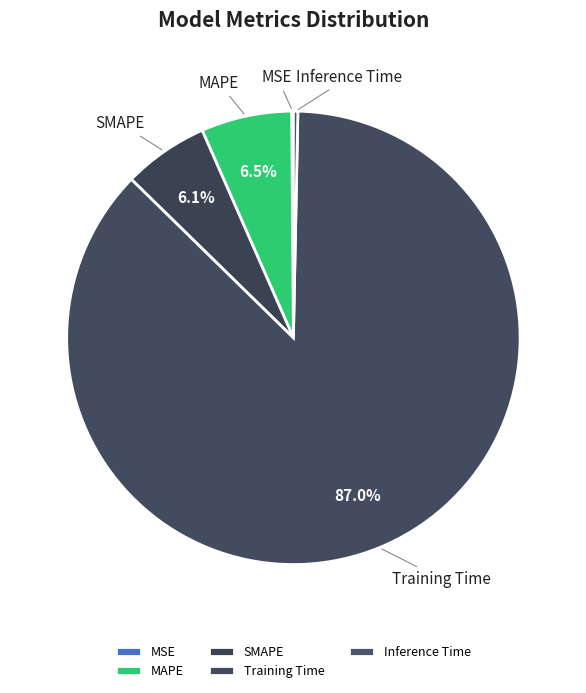

What portion of the pie excludes SMAPE?

93.9%